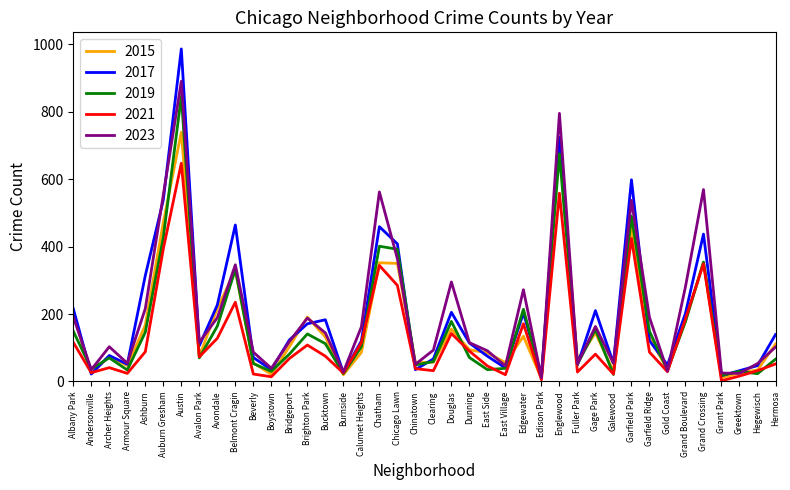

At which label does 2019 reach its peak?

Austin